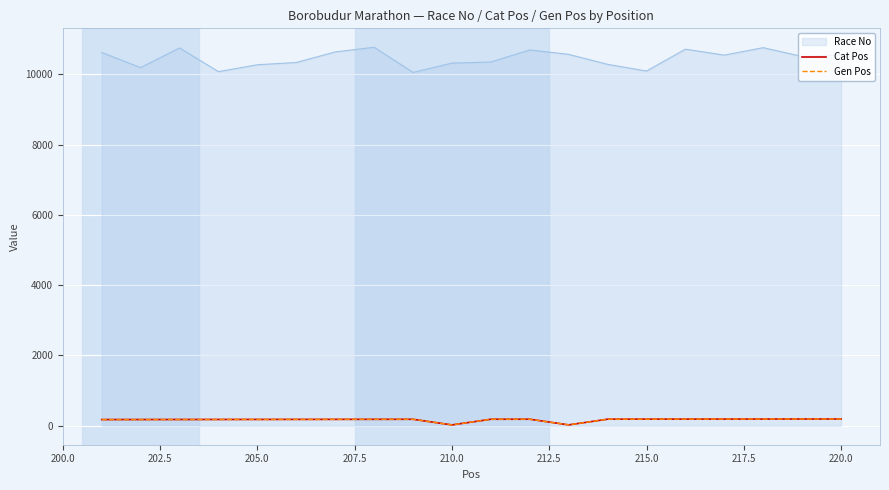

What is the difference between the maximum and second lowest values in the Cat Pos series?

168